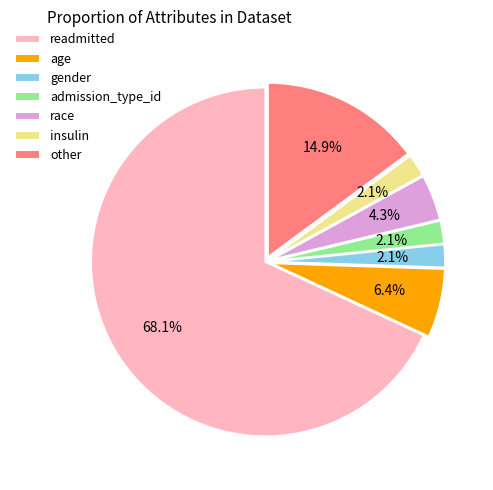

How many segments does this pie chart have?

7